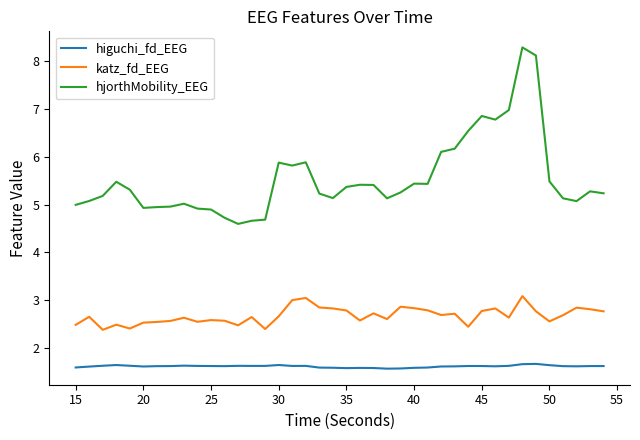

Which series has the largest total across all categories?

hjorthMobility_EEG